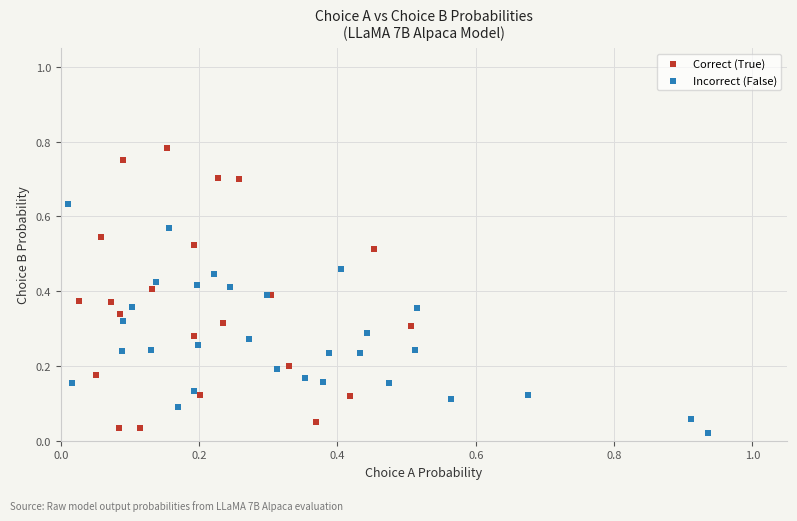

Which series reaches the maximum Y coordinate?

Correct (True)